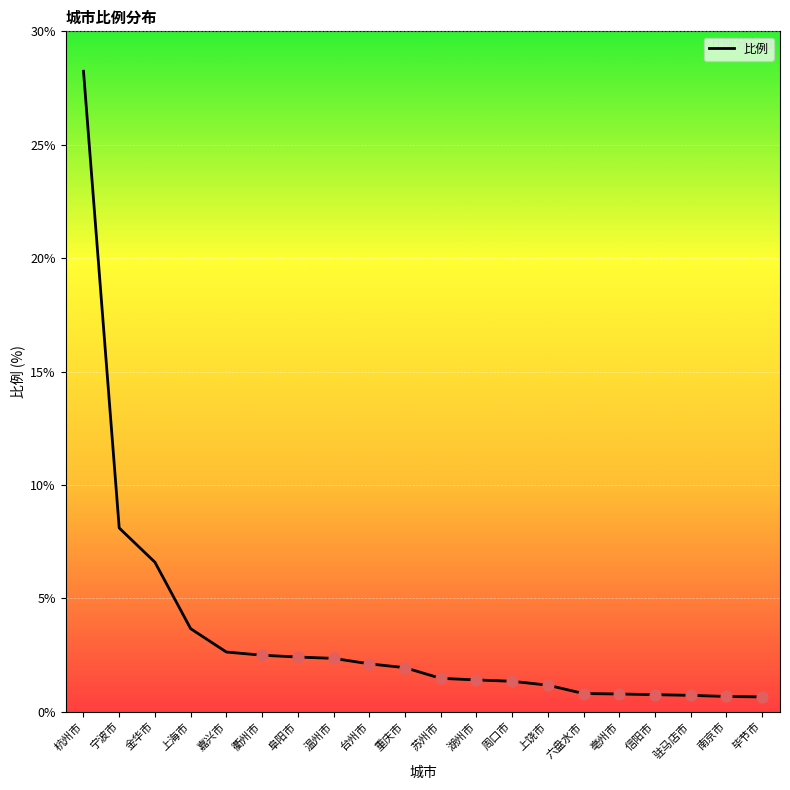

What is the ratio of the value at 亳州市 to the value at 湖州市?

0.6